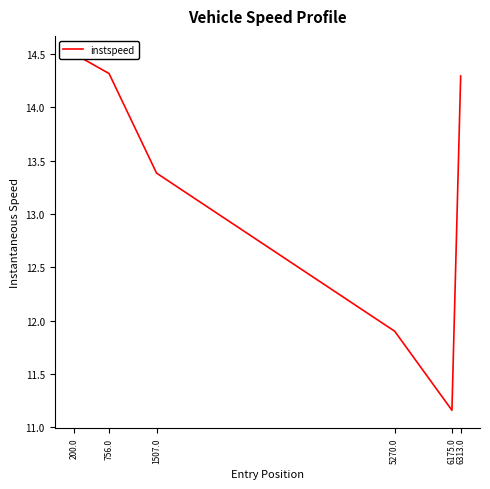

Where does the data first go above 14?

200.0